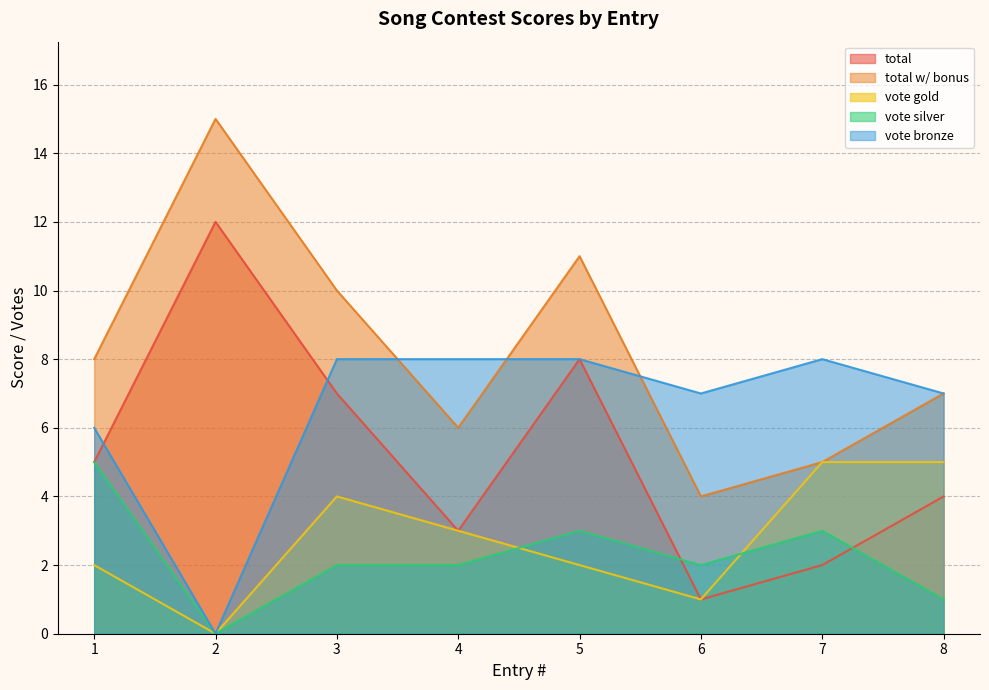

What is the spread (max minus min) of values at 1?

6